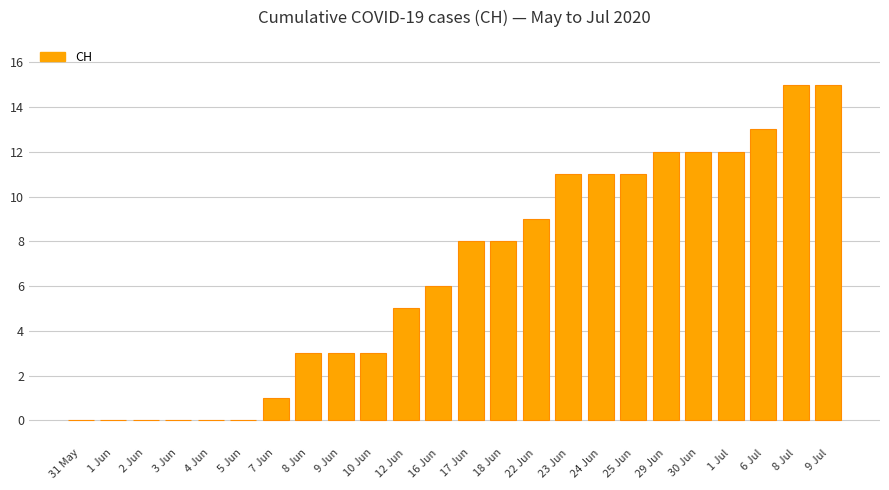

What value does the data have at 18 Jun?

8